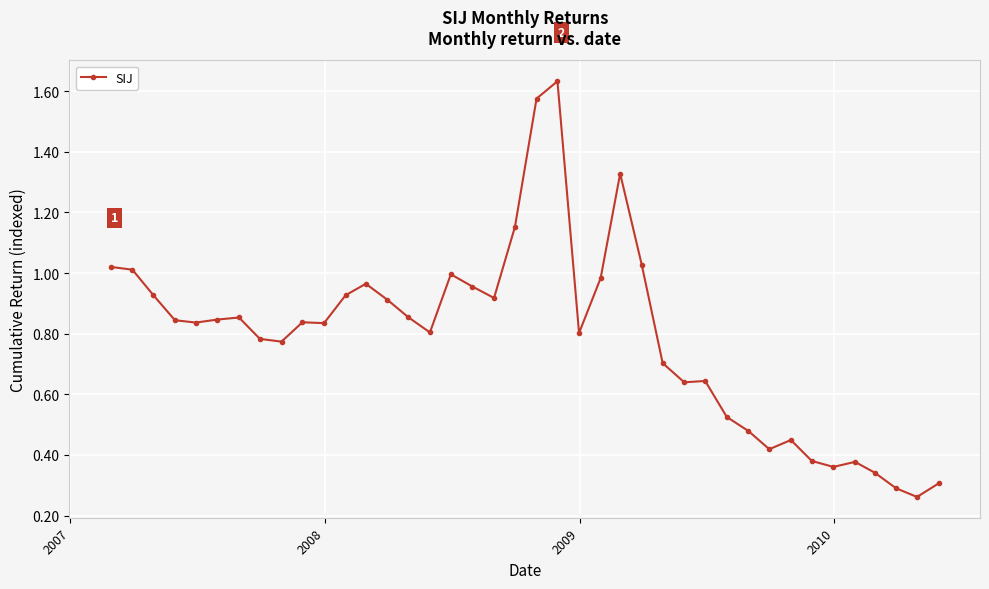

True or false: the data has more than 2 interior local peaks.

True